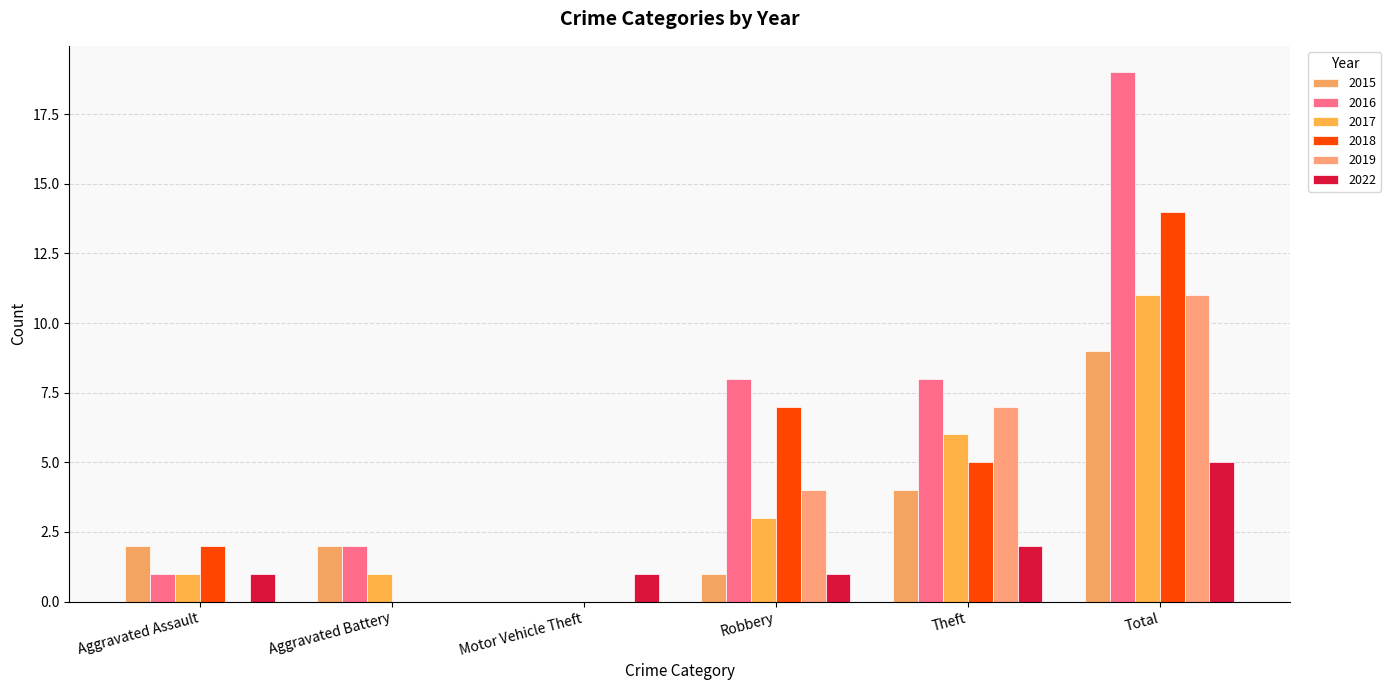

Are the bars horizontal?

No